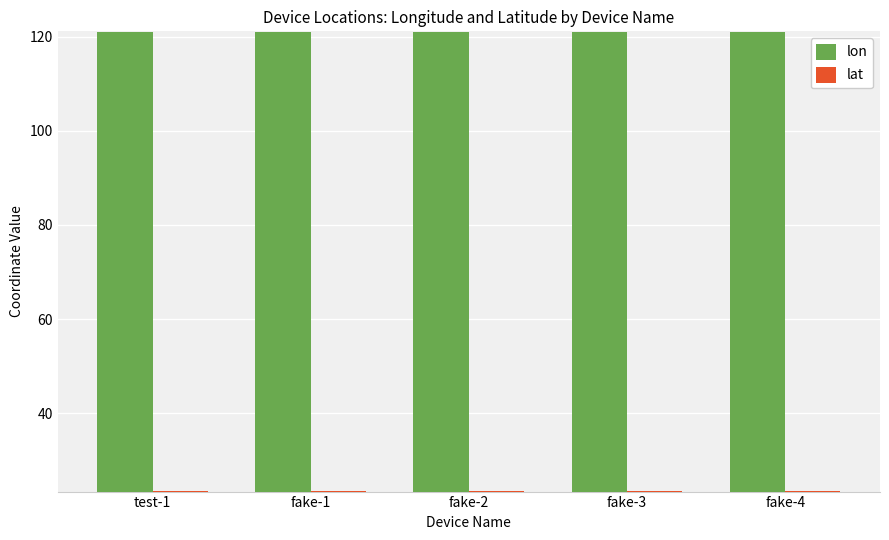

What is the maximum value shown in the chart?

121.1